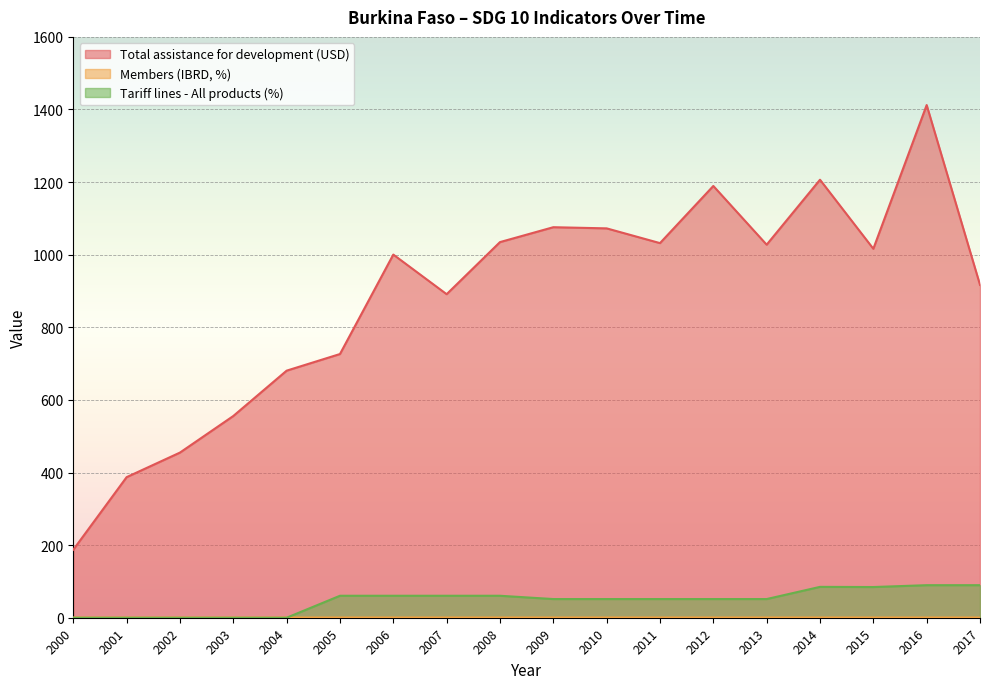

True or false: Tariff lines - All products (%) and Total assistance for development (USD) intersect in this chart.

False